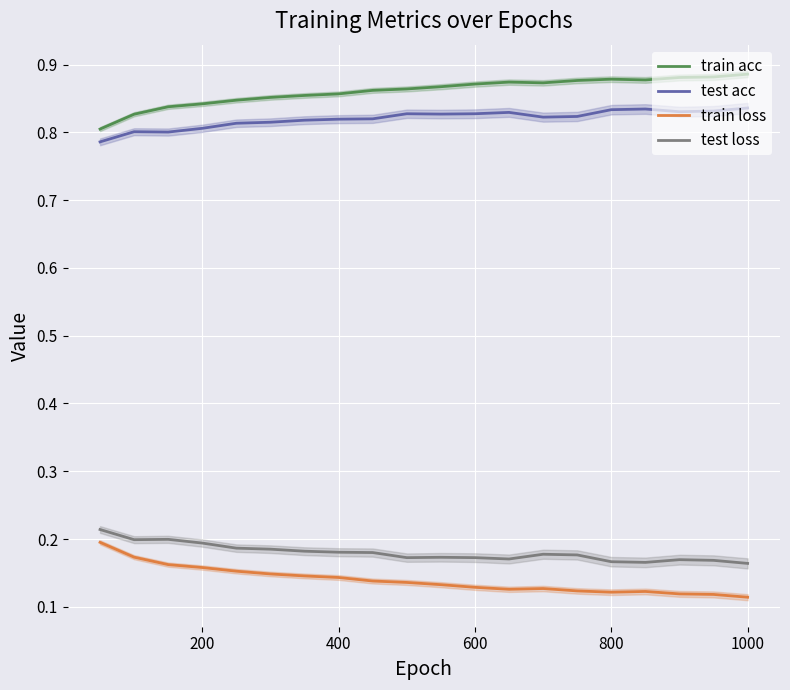

True or false: train loss and test acc intersect in this chart.

False